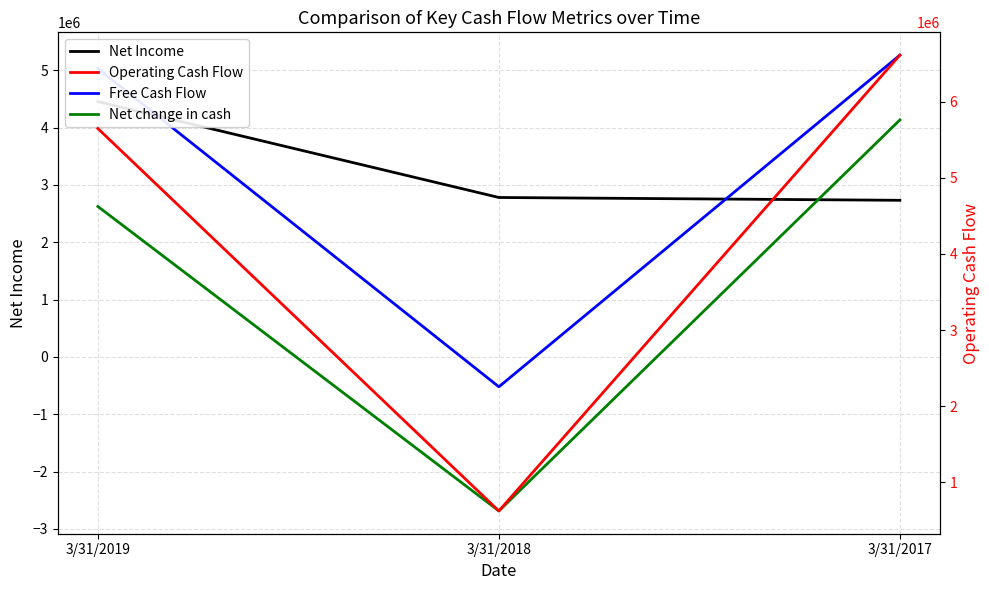

Is the value of Net Income at 3/31/2017 greater than the value of Net change in cash at 3/31/2017?

No